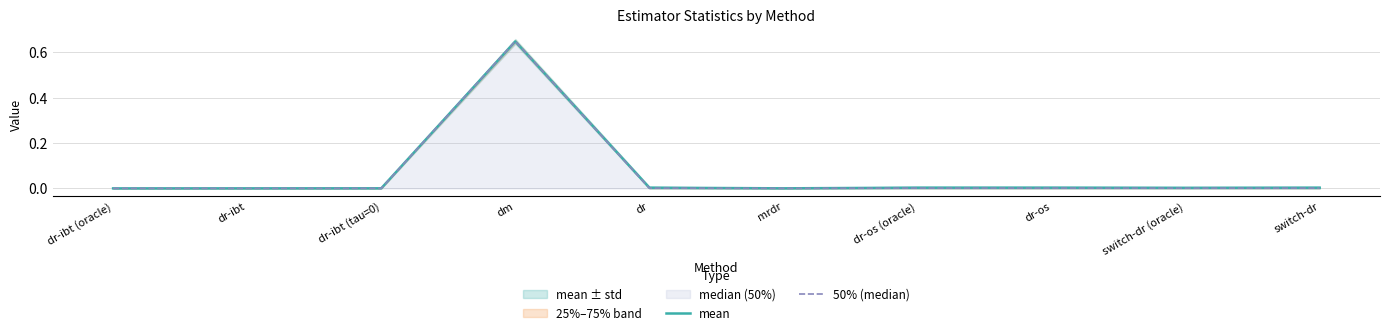

True or false: mean has a value of 0.0 at switch-dr.

True